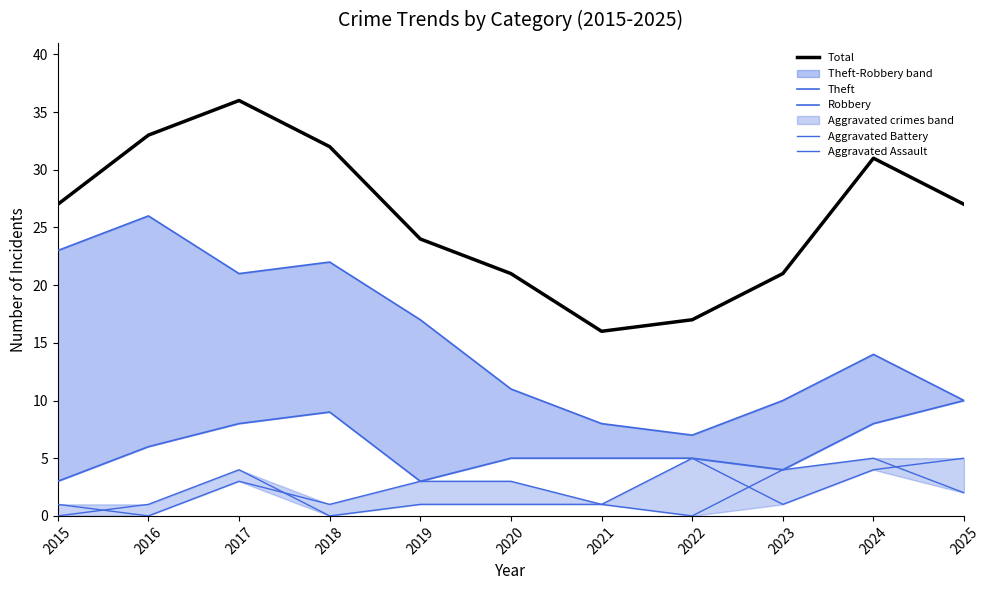

Between 2016 and 2024, which series saw the biggest shift?

Theft